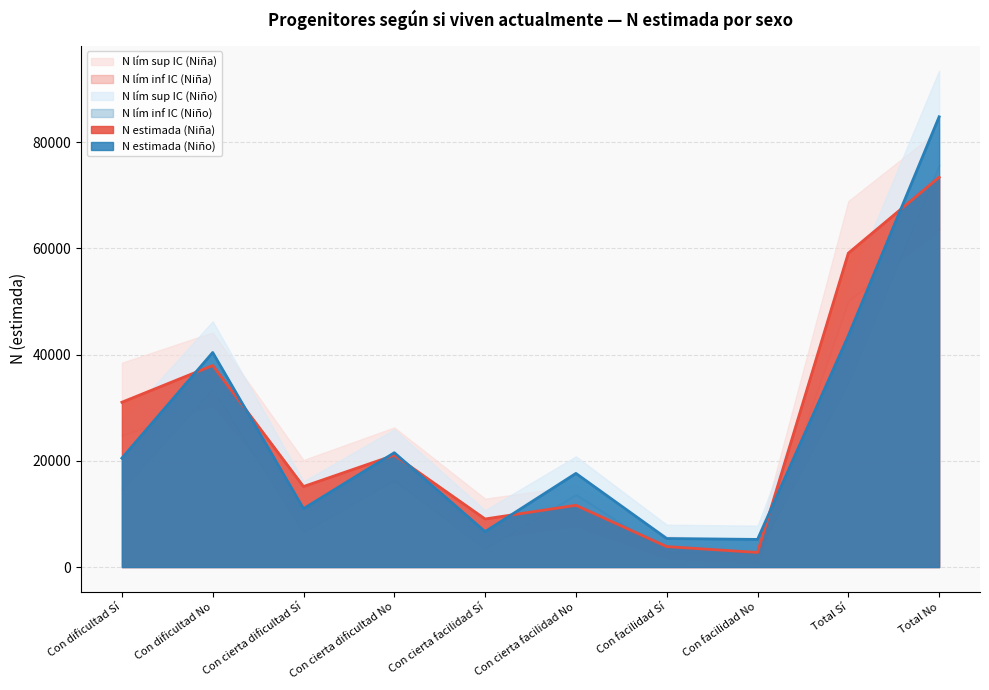

Which series has the largest total across all categories?

N lím sup IC (Niña)